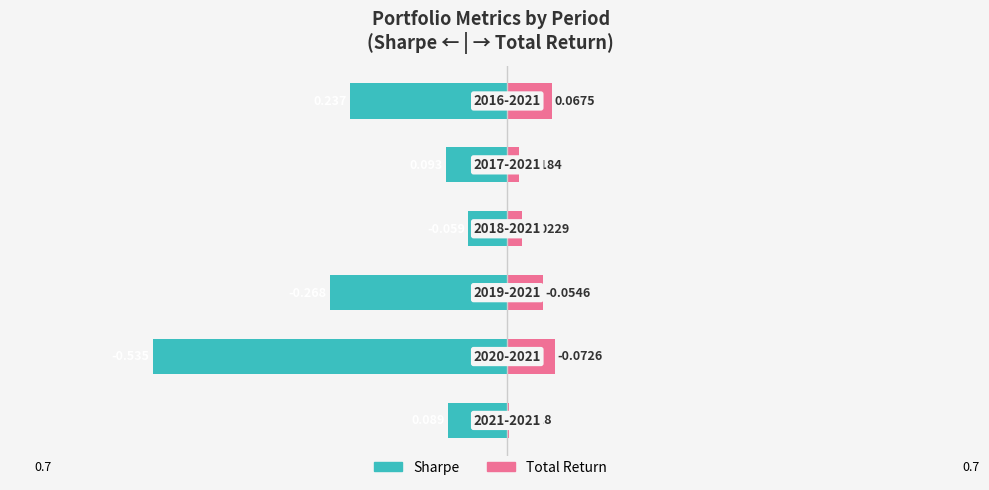

List the series in order of their peak value, lowest first.

Sharpe, Total Return